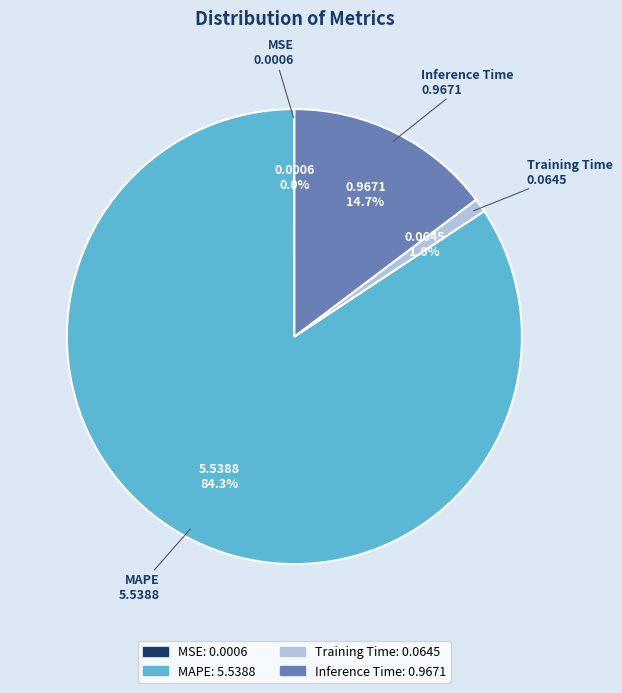

Does any single category account for the majority?

Yes